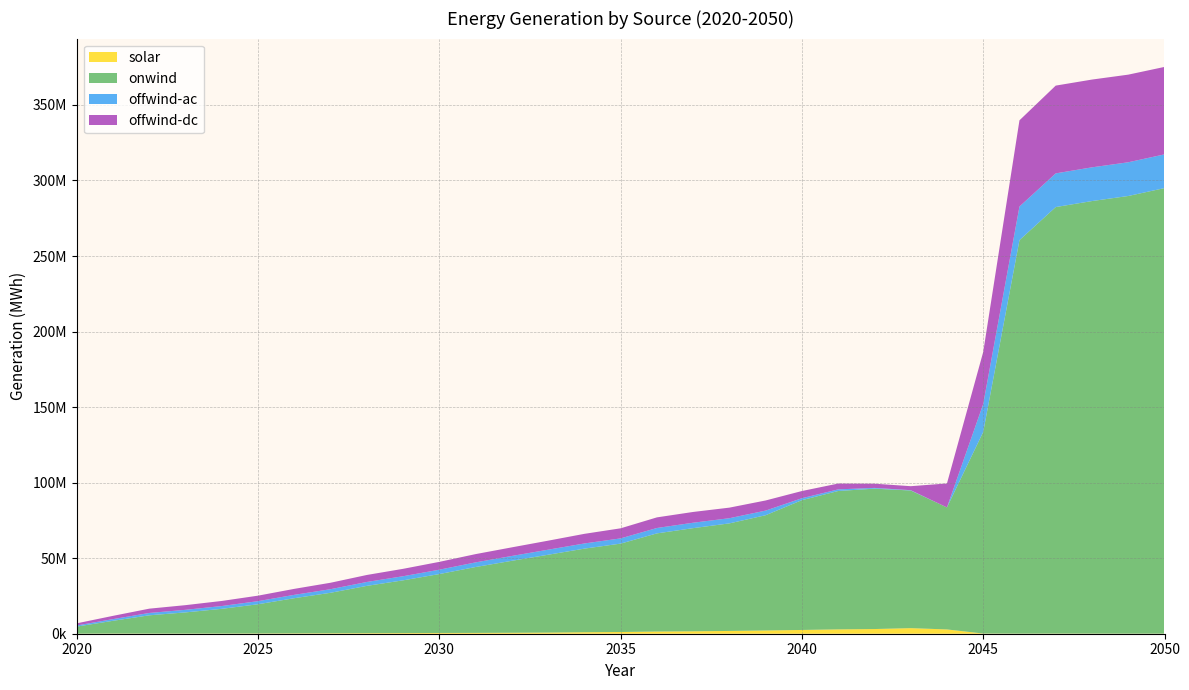

Reading left to right, transcribe all the data shown in this chart.

solar: 48185.8	110420.8	93309.4	93448.1	127288.8	168895.2	235876.5	302083.6	363536.9	439384.9	499045.2	542808.3	626738.1	745959.2	975163.7	1136000.4	1450621.5	1602599.0	1841082.0	2143568.3	2493777.1	2873647.9	3102343.9	3694861.3	2841601.2	122744.5	69016.3	103711.9	85927.6	59565.3	65357.2
onwind: 4677804.1	8439140.9	12093885.3	14025139.6	16352779.7	19344395.9	23284196.8	26799740.9	31307400.9	34894075.3	38990805.3	43610750.1	47641062.0	51527398.1	55343579.9	58506423.6	64961264.8	68281421.4	71196081.6	76295148.3	85917156.6	91591955.2	92911804.0	91105500.6	80746465.1	133416975.2	260434866.3	282297083.3	286291656.8	289667124.9	294893373.4
offwind-ac: 748227.2	1123238.7	1556151.3	1707948.8	1851652.1	2049589.9	2218598.2	2377894.4	2586210.3	2722876.5	2886822.8	3067711.5	3204880.6	3345731.7	3421024.1	3461991.1	3564318.0	3587147.2	3422385.0	3064393.9	1279446.2	1077462.3	498400.6	212742.3	63.0	18503491.4	22242459.4	22294255.3	22322081.2	22319763.8	22322416.9
offwind-dc: 1405310.4	2160873.9	2844343.3	3090820.3	3360318.7	3634171.3	3959813.0	4262663.3	4631872.5	4896381.5	5187169.3	5472513.8	5699159.3	5966312.7	6368127.1	6667879.2	7029580.1	7127974.5	6998722.1	6700389.5	4758987.2	3861242.6	2796521.1	2636746.2	15871129.2	34466620.2	57059816.7	58096381.2	58091657.5	57999153.3	57880454.8